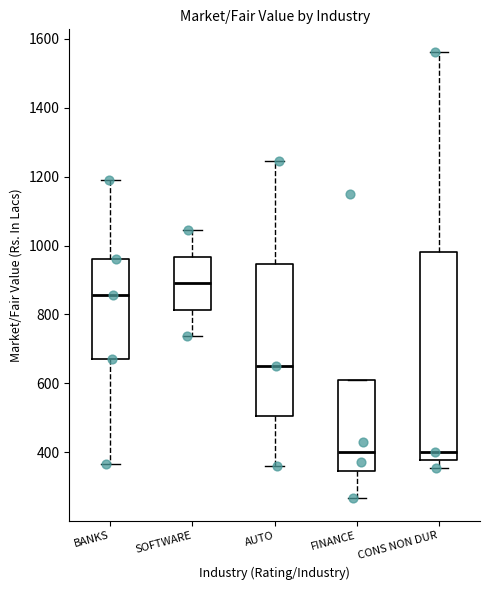

Which box is the tallest, from its lower edge to its upper edge?

CONS NON DUR